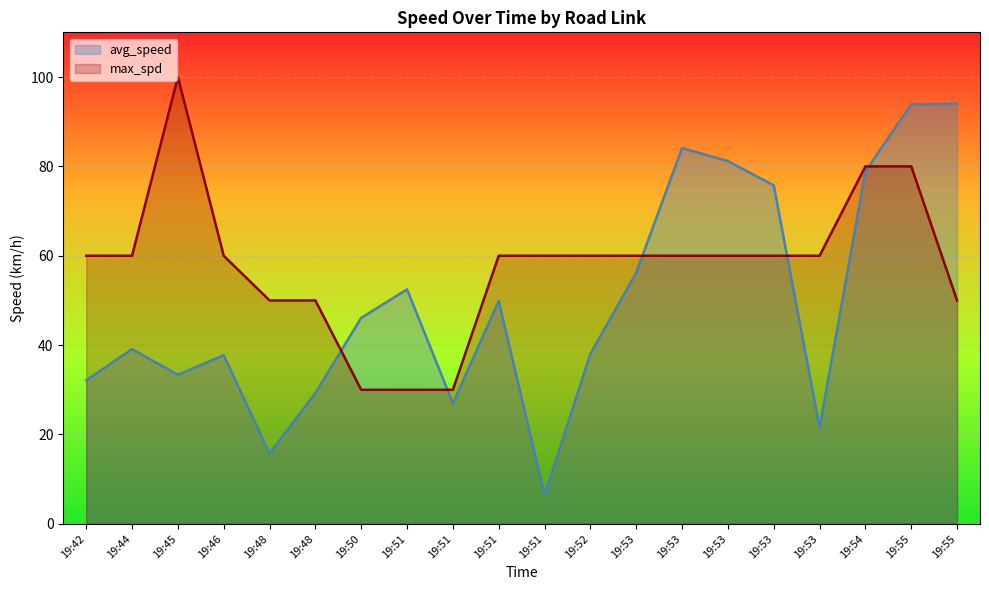

Which series has the largest range (max minus min)?

avg_speed